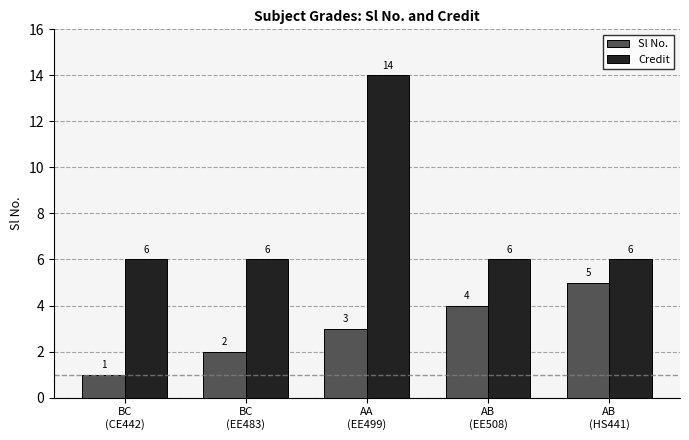

What is the total value across all series at AB
(EE508)?

10